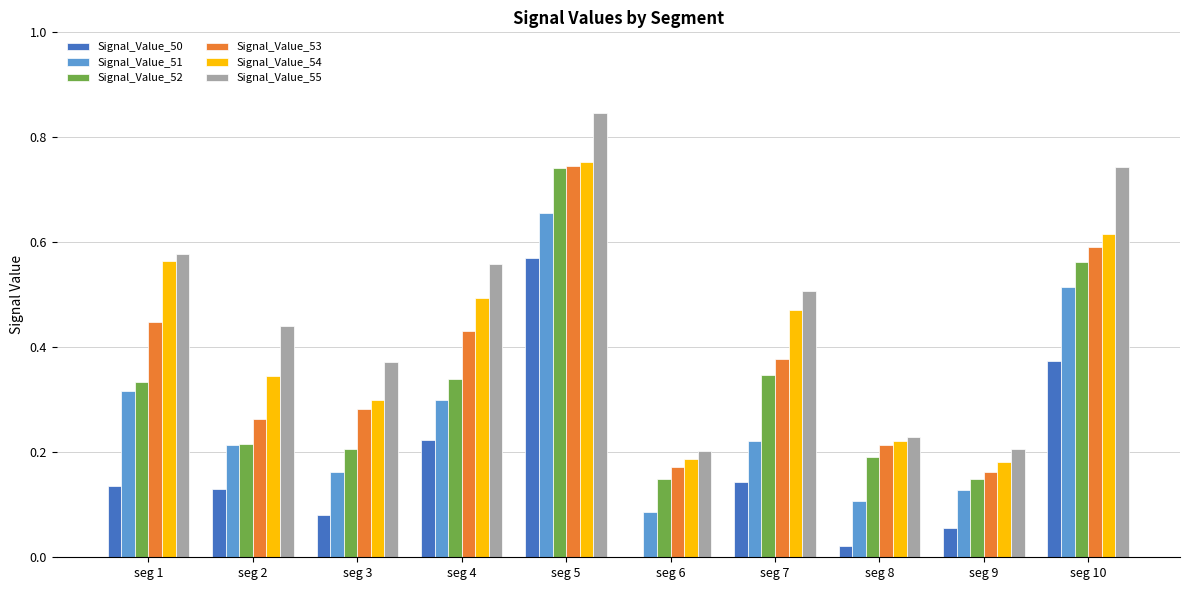

Which series has the largest total across all categories?

Signal_Value_55